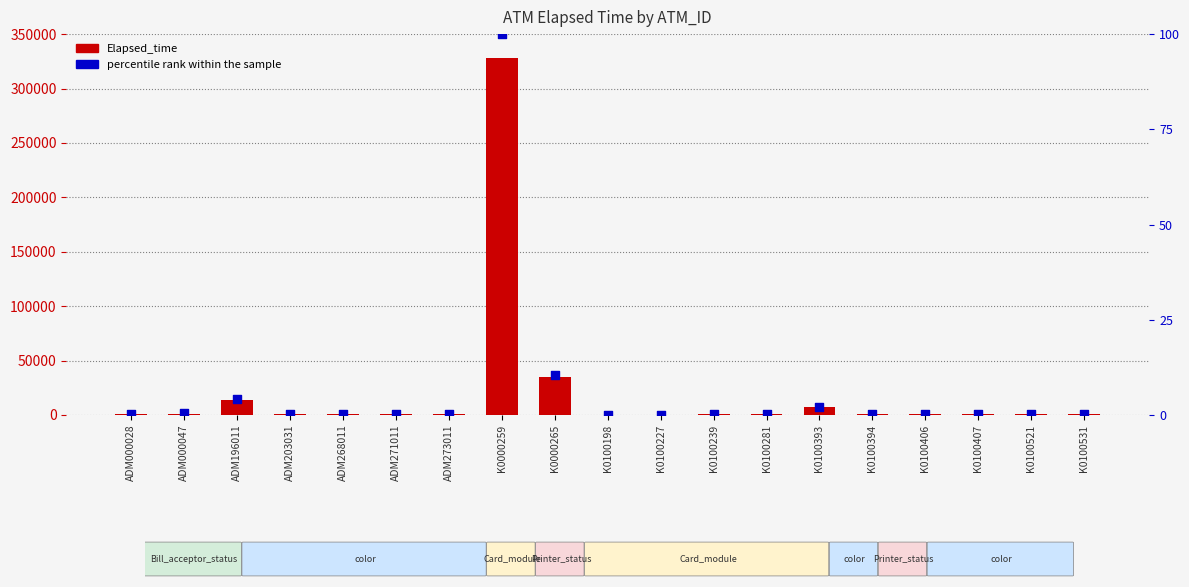

At how many categories does at least one series exceed 262638?

1